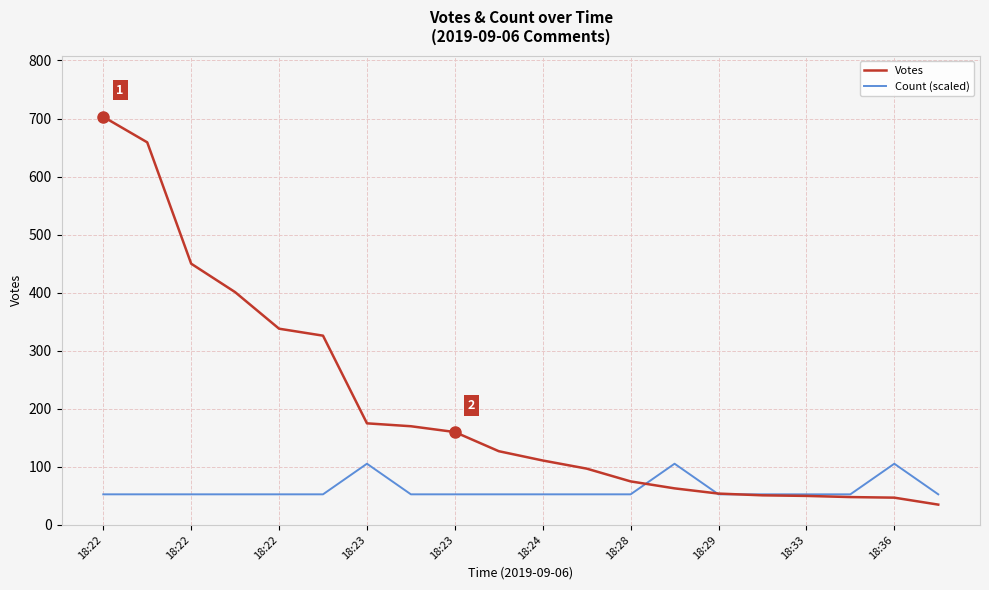

Does the chart have visible grid lines?

Yes